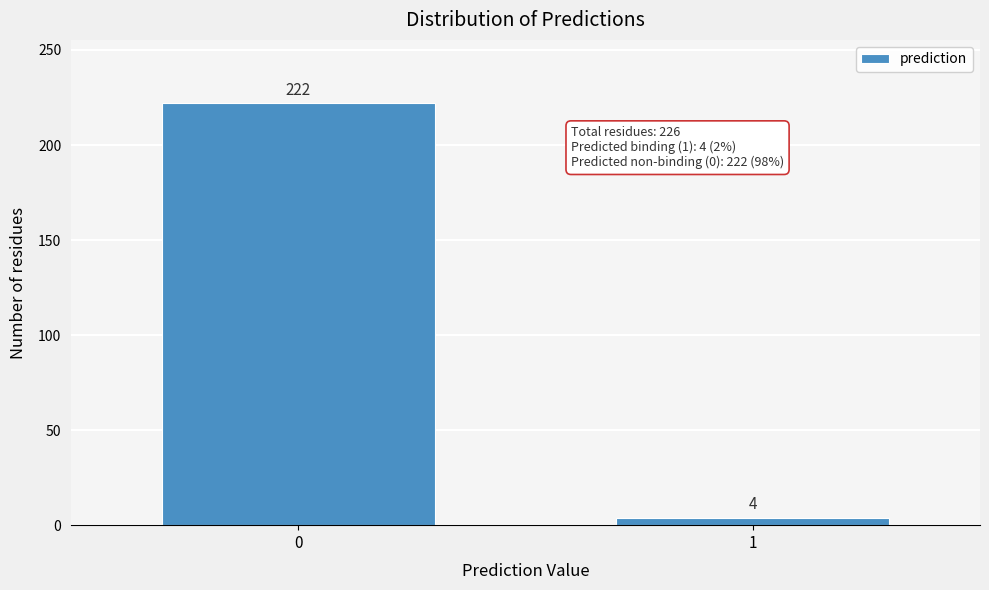

Reading left to right, extract all data points from this chart.

0=222	1=4